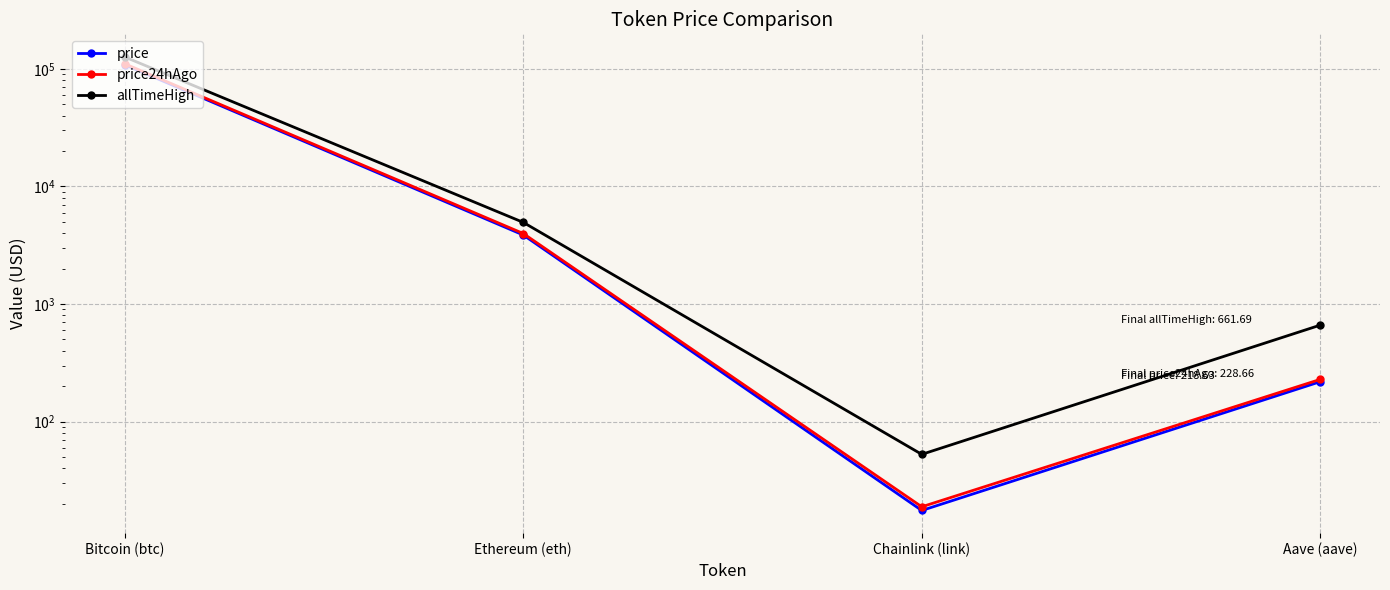

Rank the series by their maximum value, from lowest to highest.

price, price24hAgo, allTimeHigh